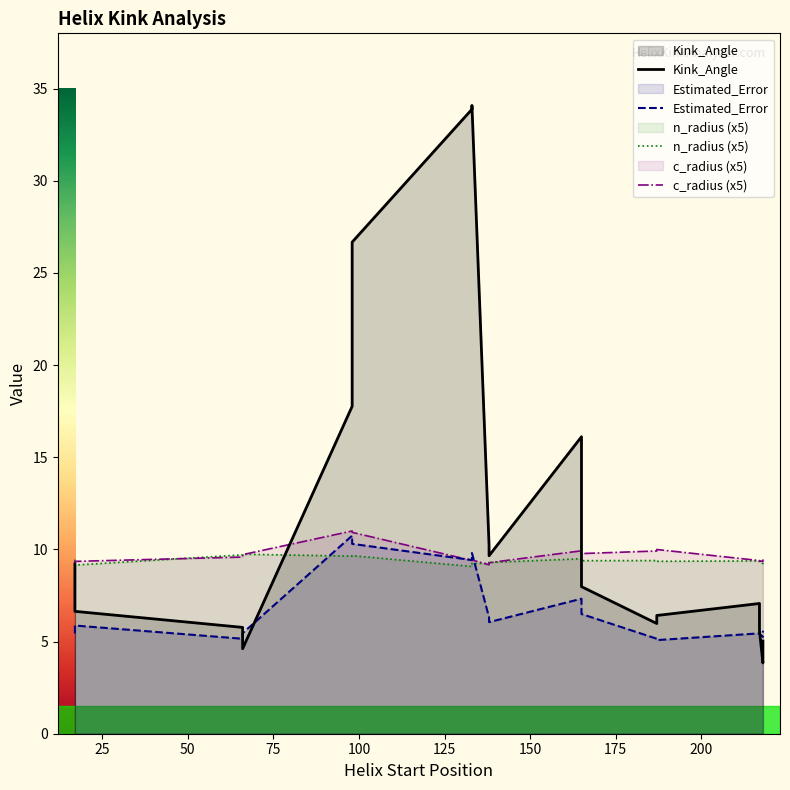

True or false: n_radius (x5) and Estimated_Error cross at least once.

True